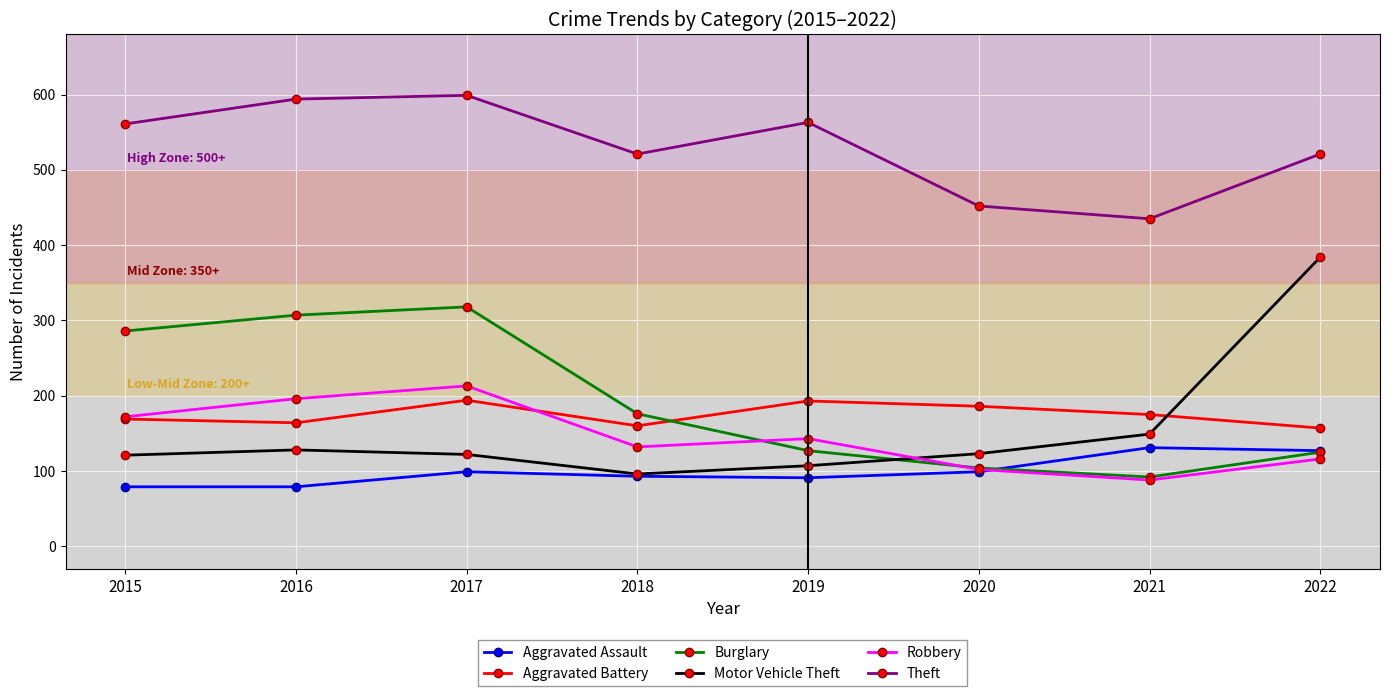

The value of Aggravated Battery at 2020 is 108. True or false?

False